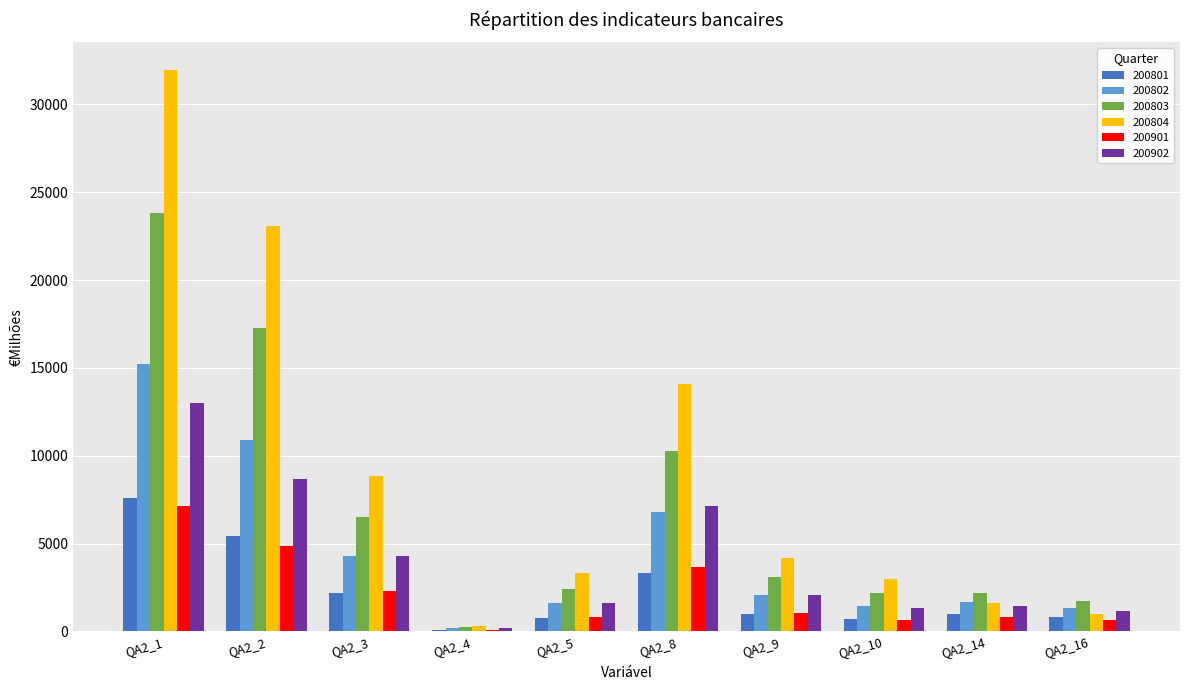

How many data points does each series have?

10